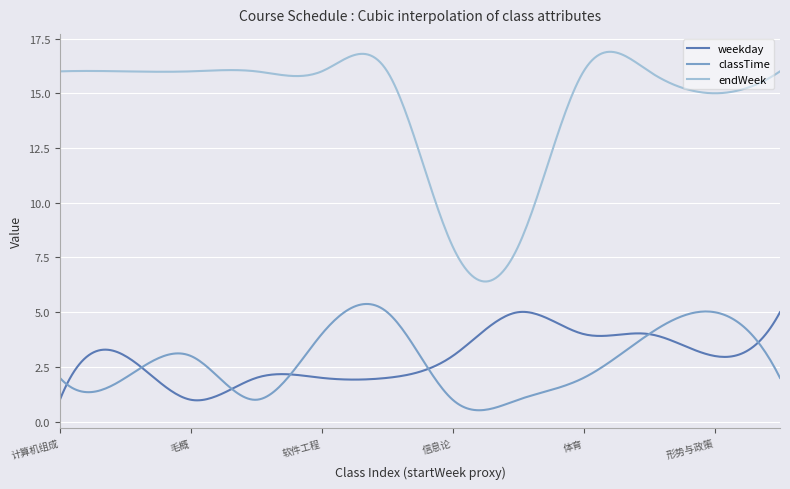

True or false: classTime and endWeek intersect in this chart.

False